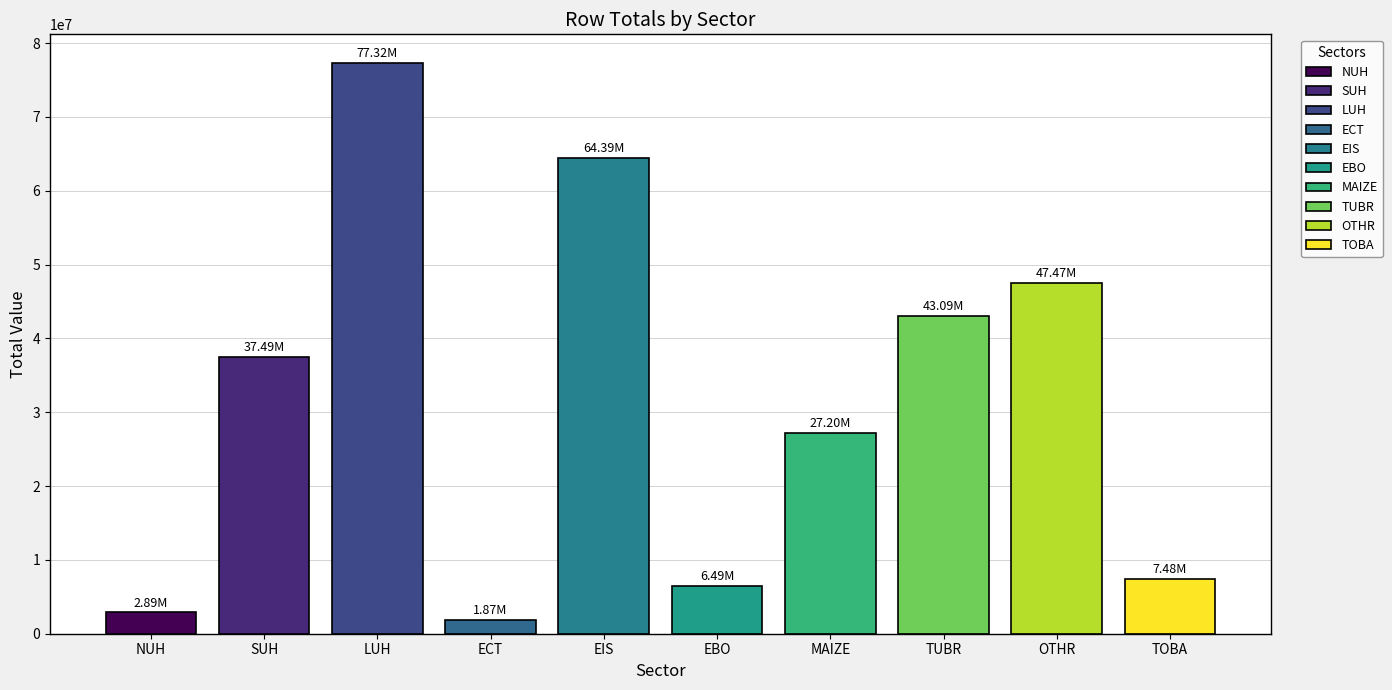

Where does the TOTA series first go above 37486120?

LUH